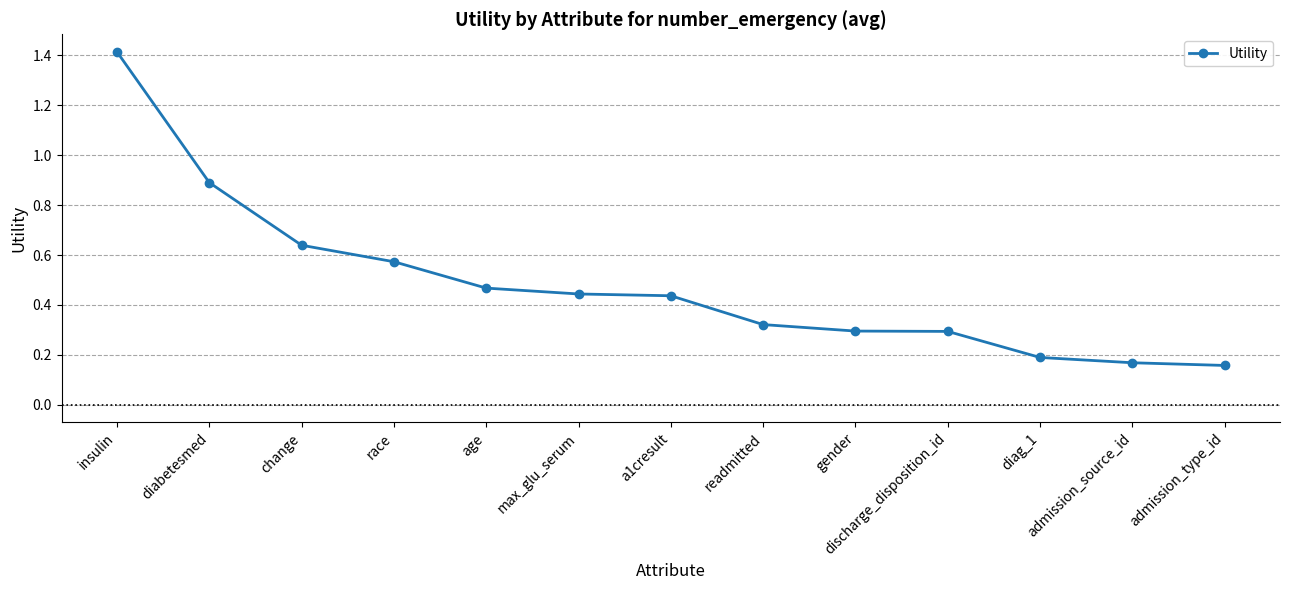

What is the difference between the second highest and minimum values?

0.7